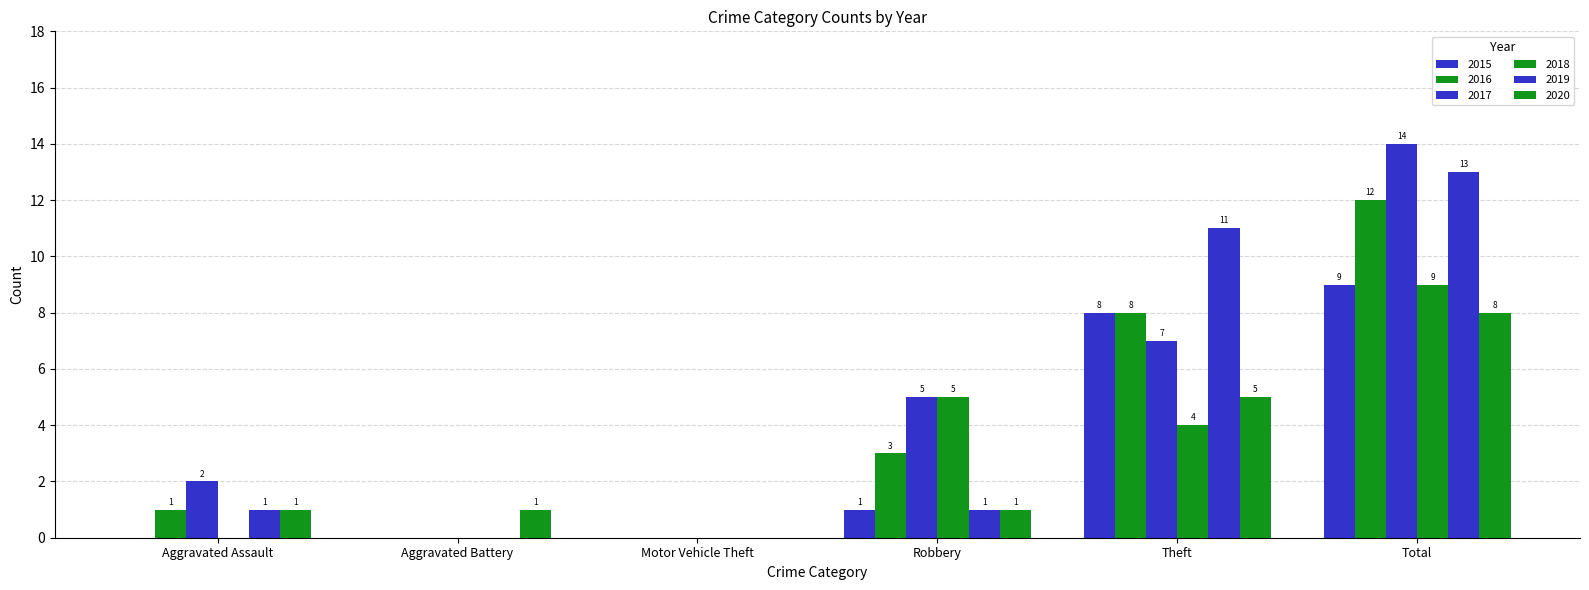

What is the label of the 4th bar from the left?

Robbery